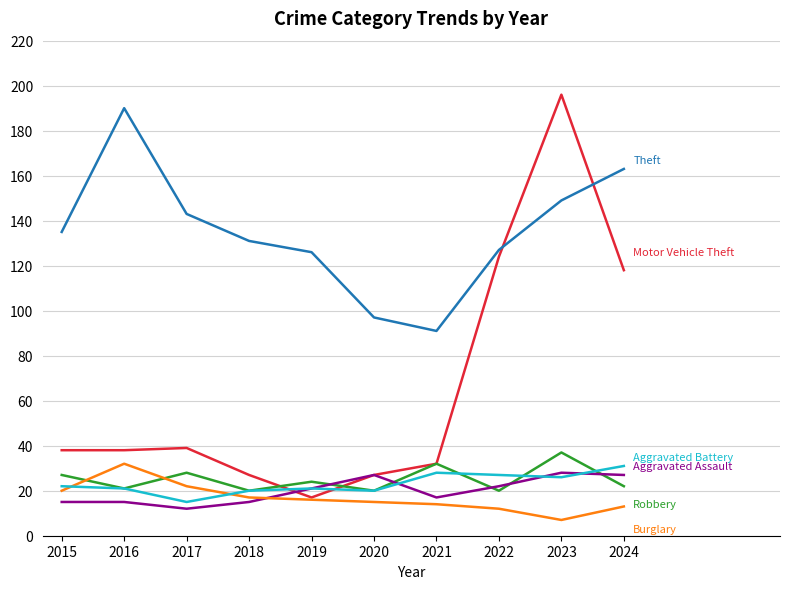

What is the difference between the highest and lowest values at 2022?

115